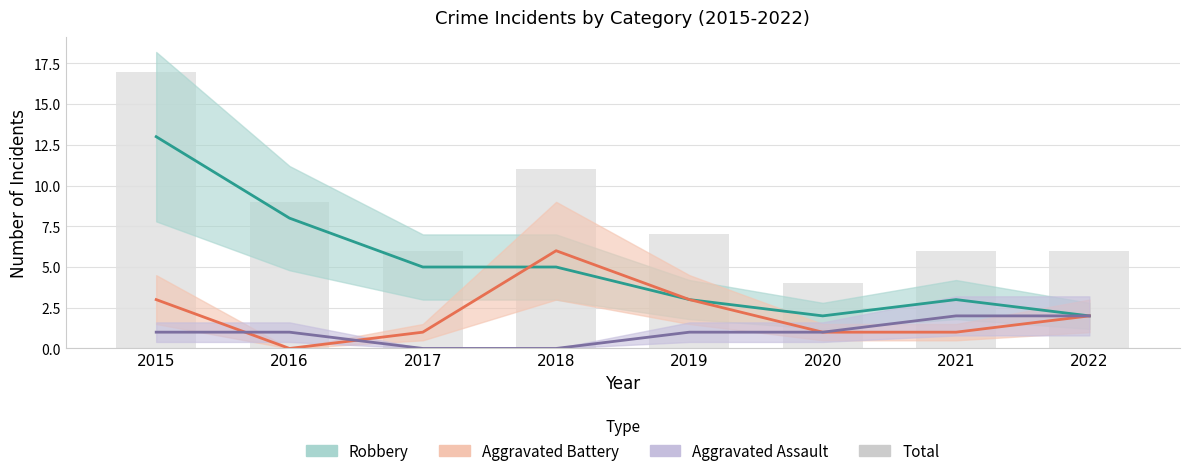

Reading left to right, transcribe all the data shown in this chart.

2015=17	2016=9	2017=6	2018=11	2019=7	2020=4	2021=6	2022=6